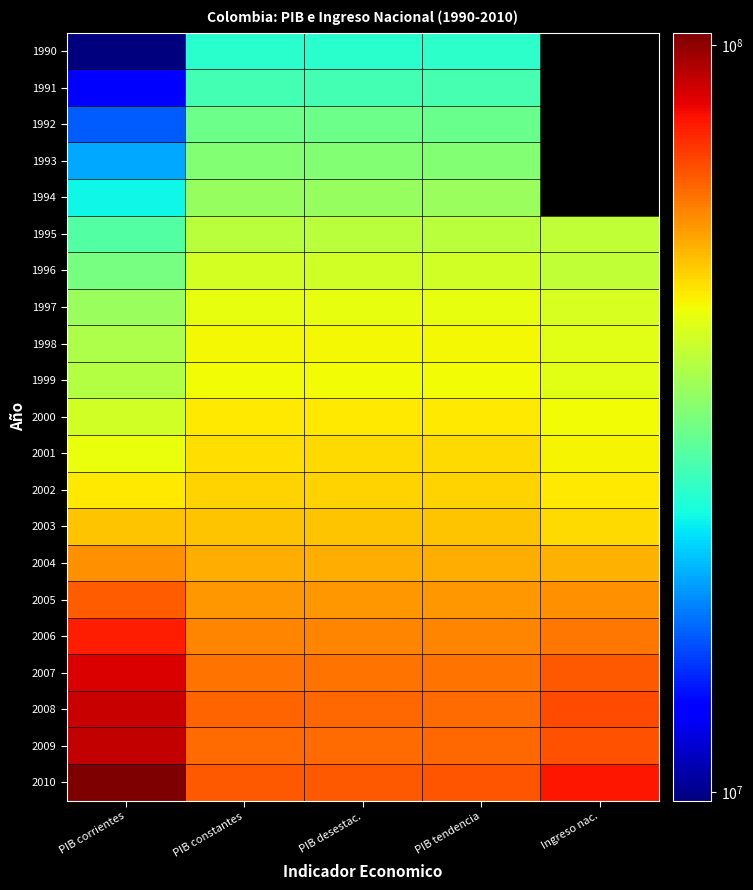

Between PIB constantes and Ingreso nac., which series saw the biggest shift?

2010